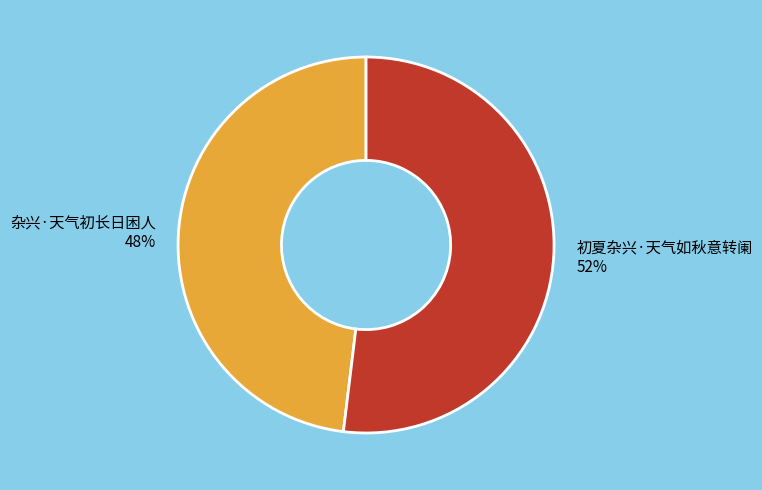

Count the number of slices in the pie.

2